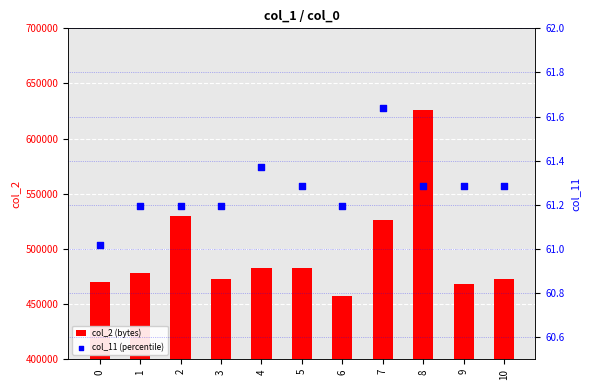

Is the value of col_11 (percentile) at 1 greater than the value of col_2 (bytes) at 8?

No